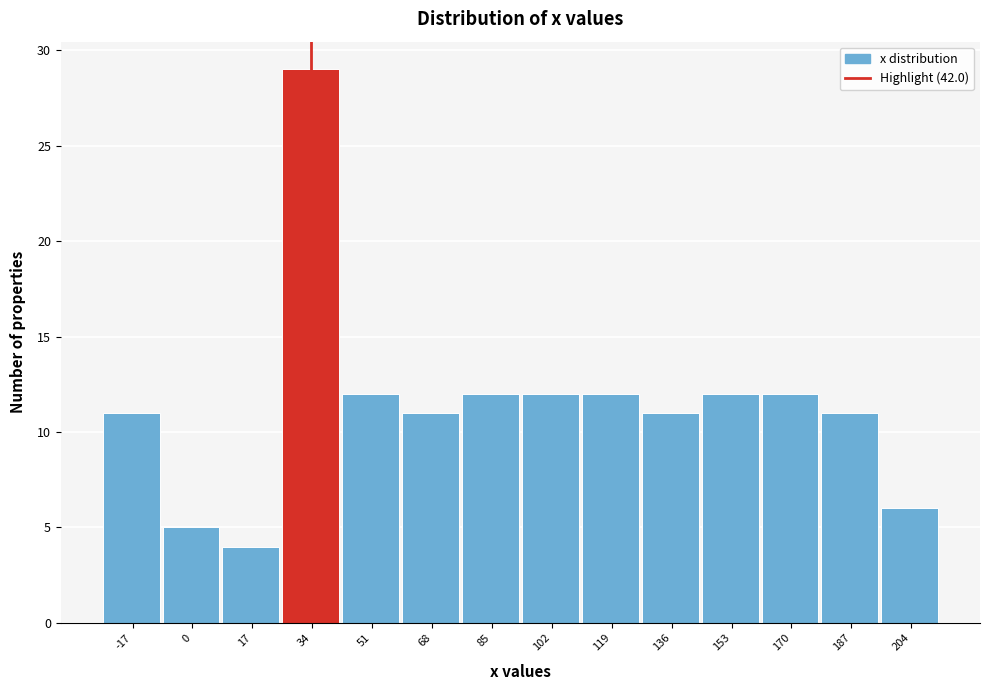

Reading left to right, what are all the values shown in this chart?

11	5	4	29	12	11	12	12	12	11	12	12	11	6